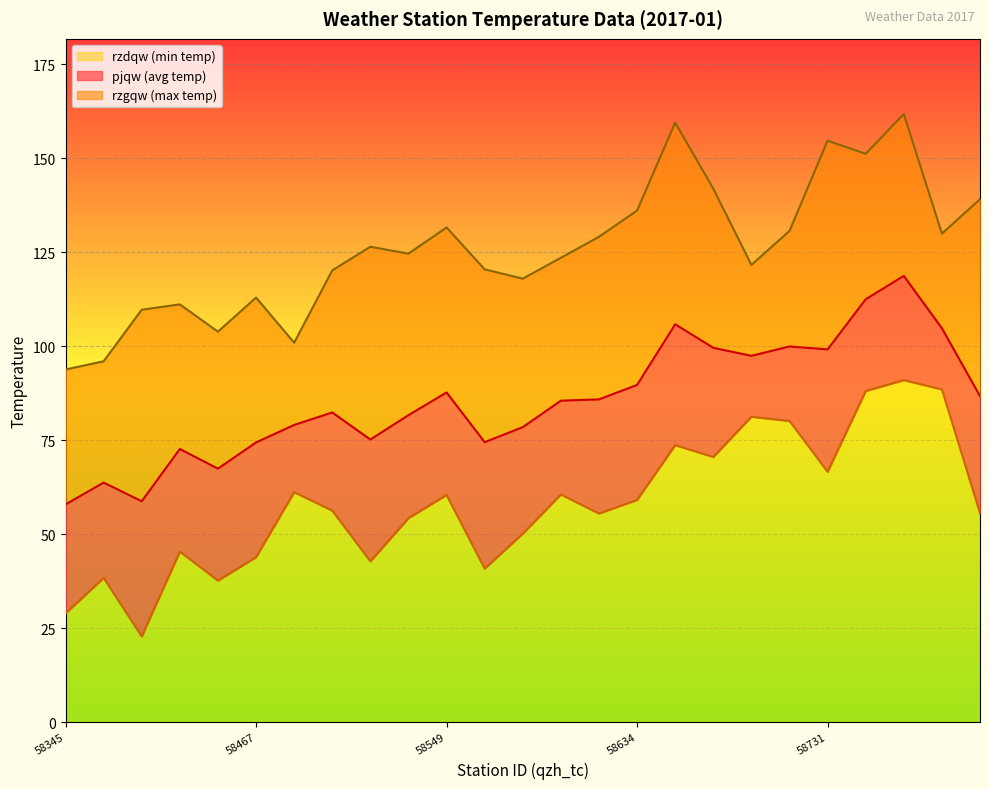

What is the difference between the maximum and minimum values in the pjqw series?

60.8